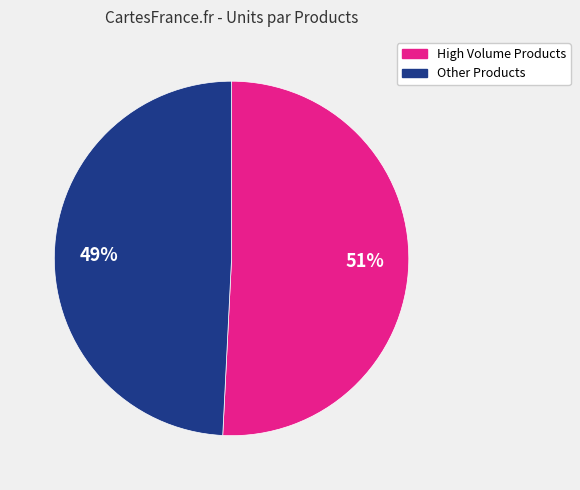

To the nearest percent, what is the average slice percentage?

50%